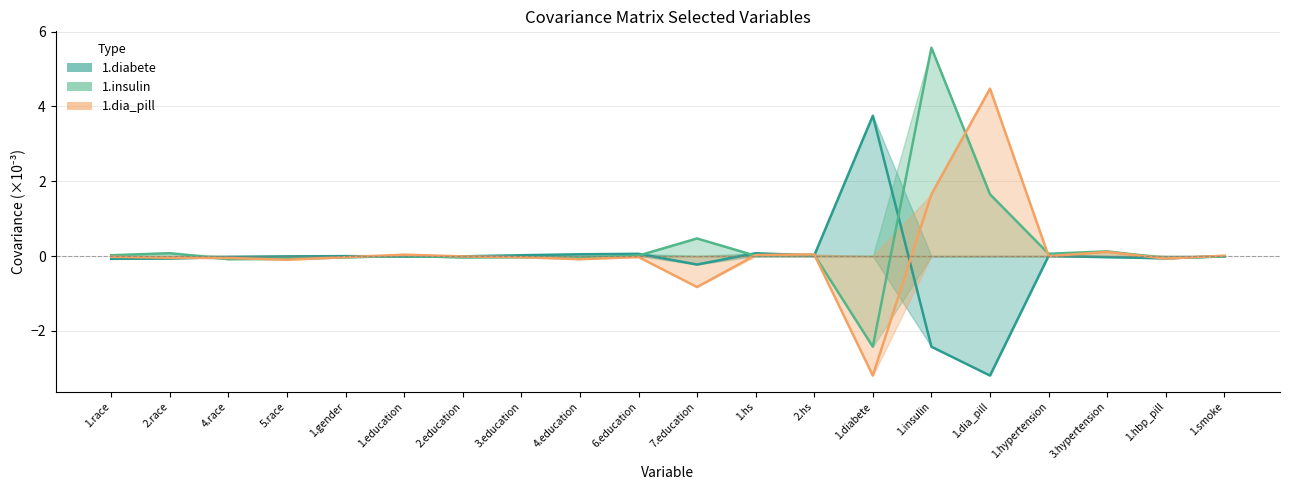

List the series in order of their overall mean, highest first.

1.insulin, 1.dia_pill, 1.diabete